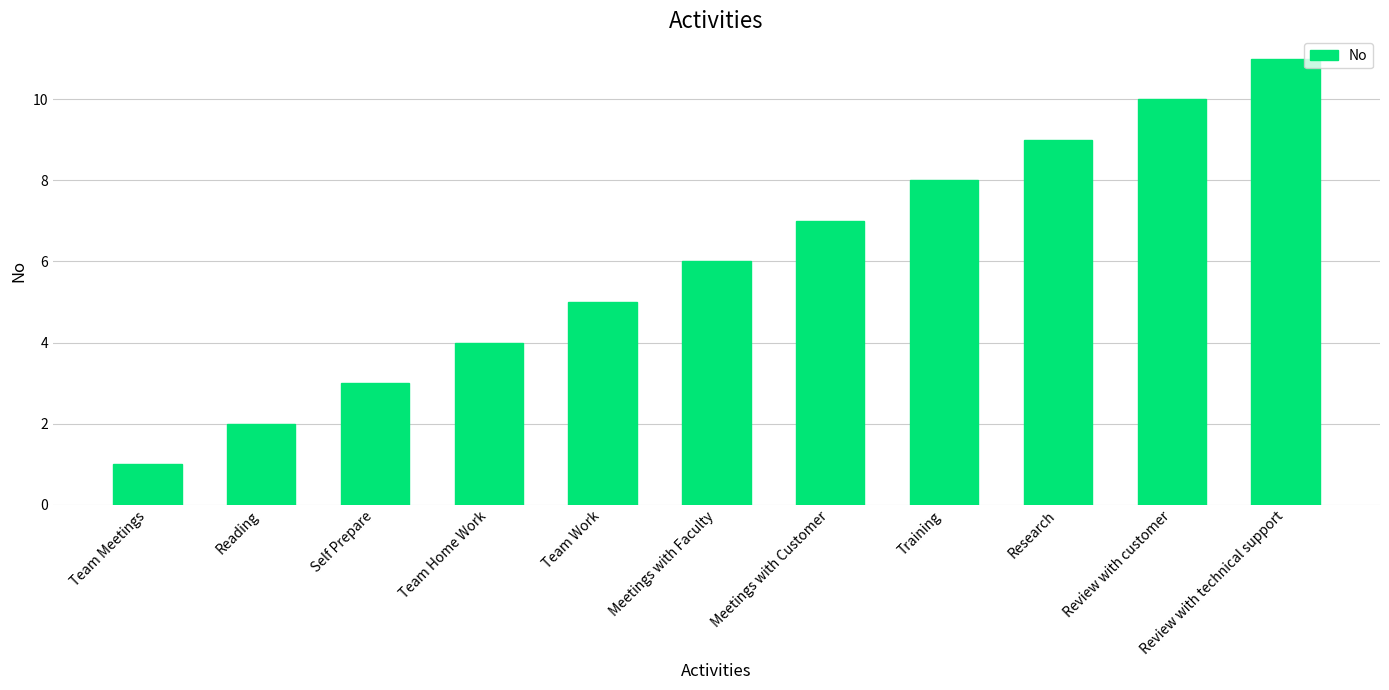

The value at Team Meetings is 2. True or false?

False